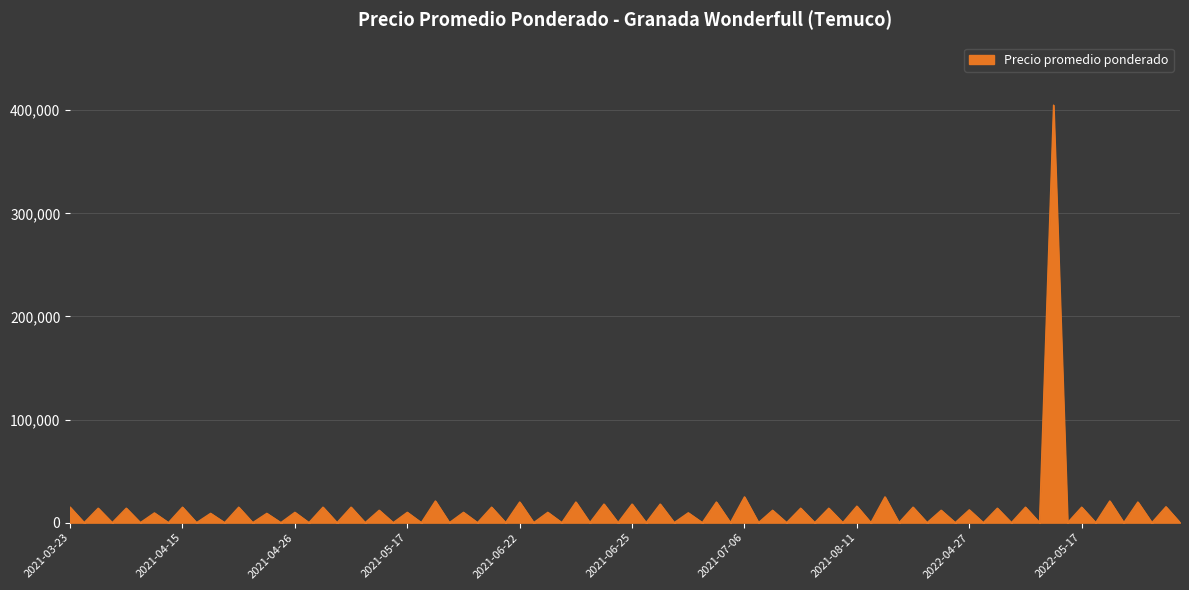

Does the chart display data point markers on the line(s)?

No